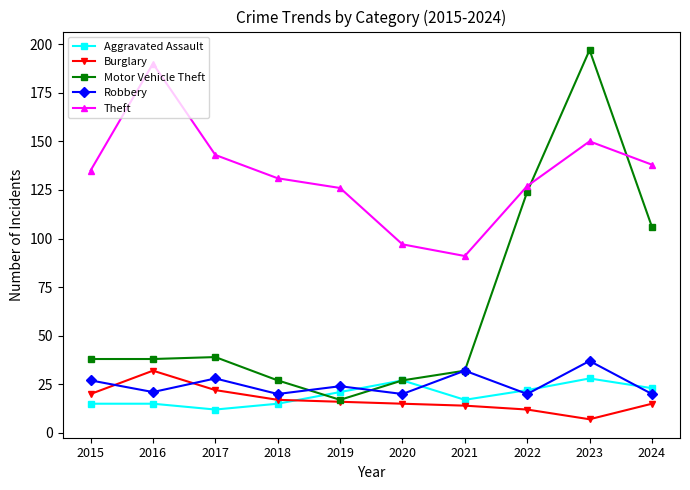

True or false: Theft and Burglary cross at least once.

False